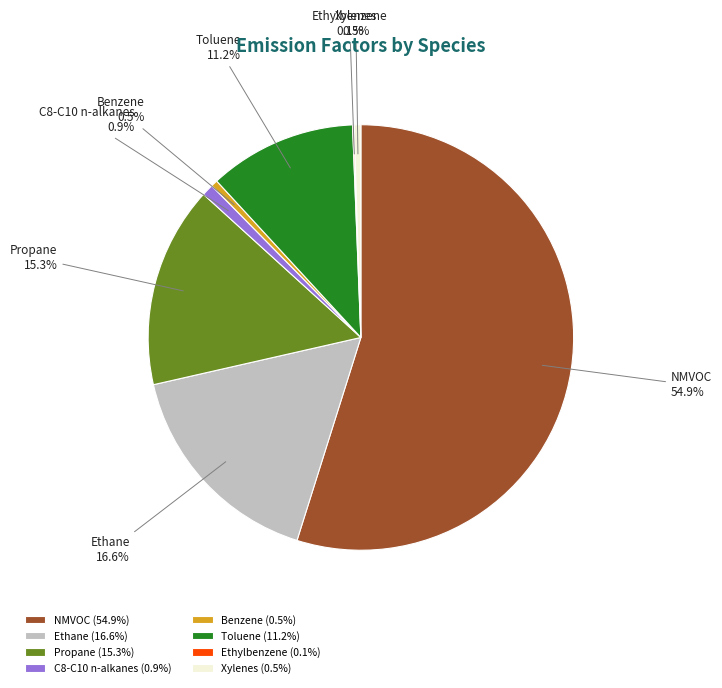

Between NMVOC and Benzene, which is larger?

NMVOC